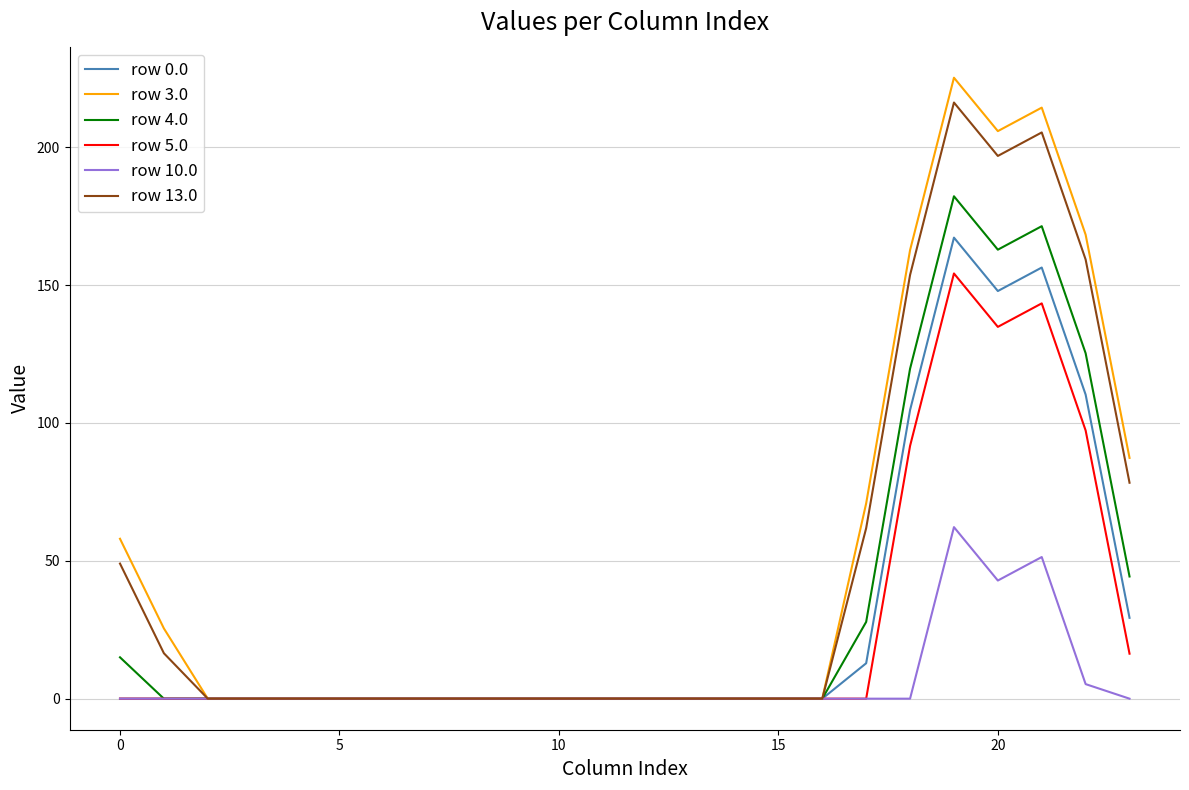

Does the chart have visible grid lines?

Yes